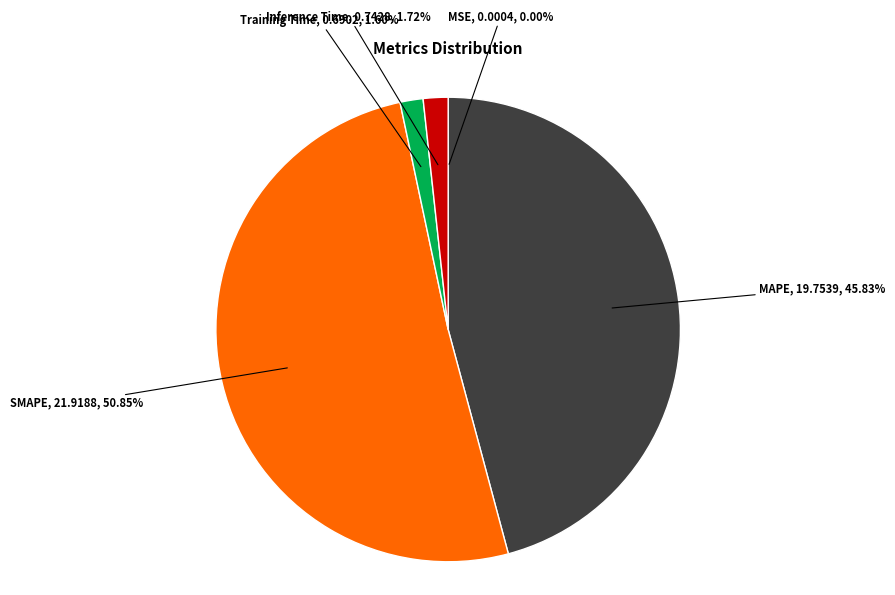

Does any single category account for the majority?

Yes